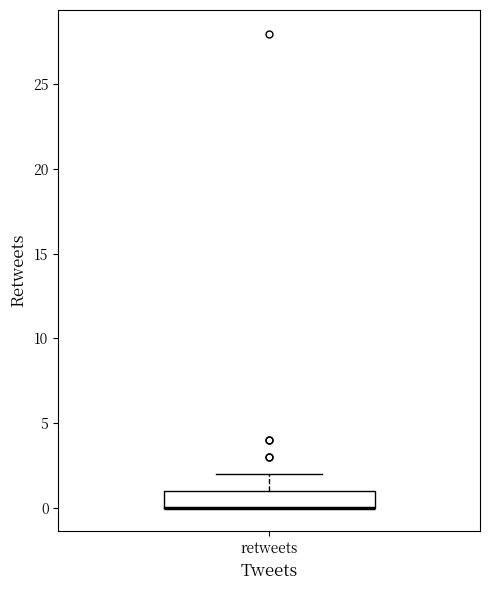

Read this box plot against the y-axis: the position of the median line, the range covered by the box, and the ends of both whiskers. The values are not printed on the chart, so give them approximately, as read against the axis.

median 0 (drawn on the box's lower edge), box 0 to 1, whiskers 0 to 2